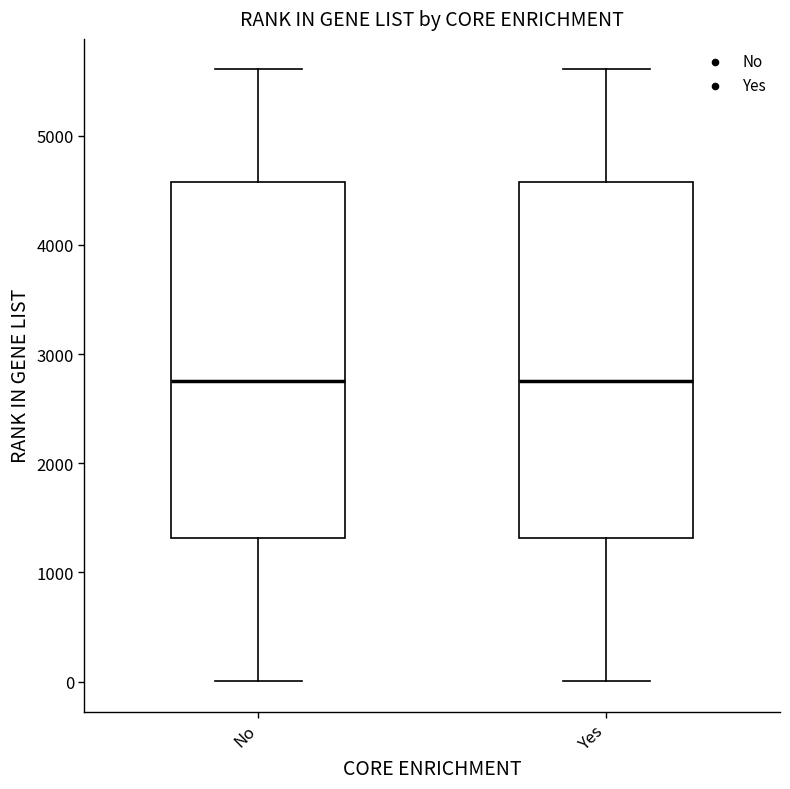

Reading left to right, read every box against the y-axis: the position of its median line, the range the box covers, and the ends of its whiskers. The values are not printed on the chart, so give them approximately, as read against the axis.

No: median 2800, box 1300 to 4600, whiskers 0 to 5600
Yes: median 2800, box 1300 to 4600, whiskers 0 to 5600